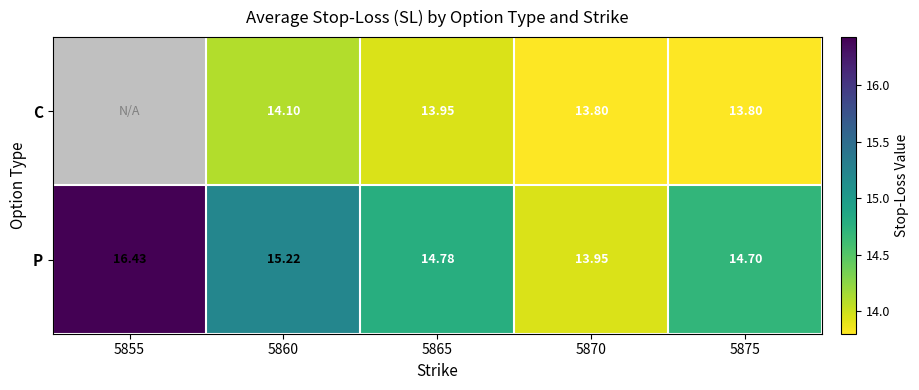

What is the difference between the second highest and second lowest values in the P series?

0.5